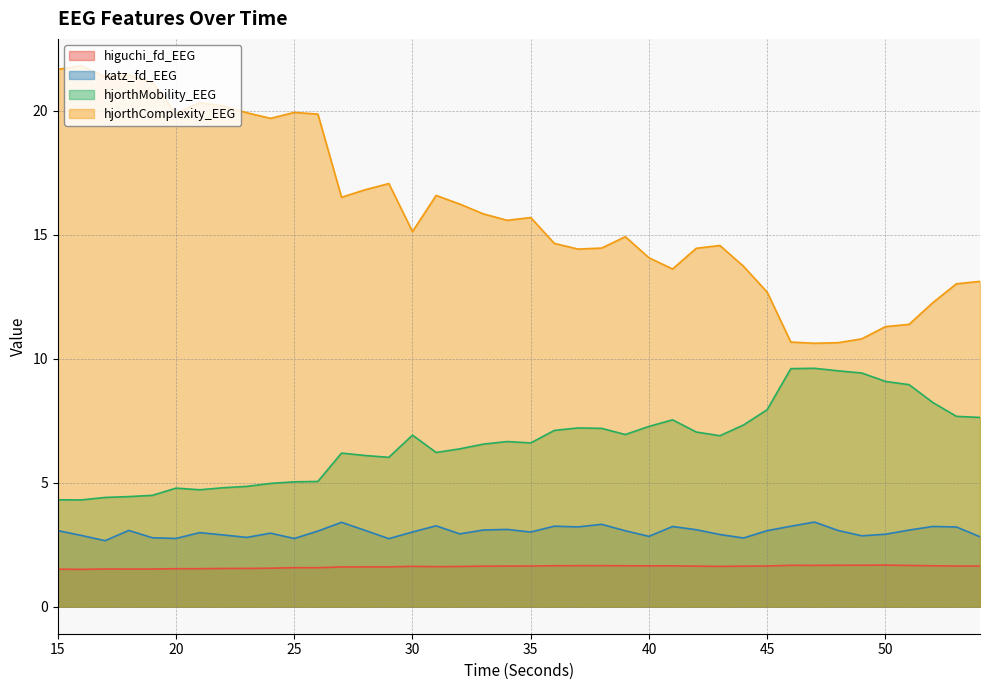

How many data points does each series have?

40